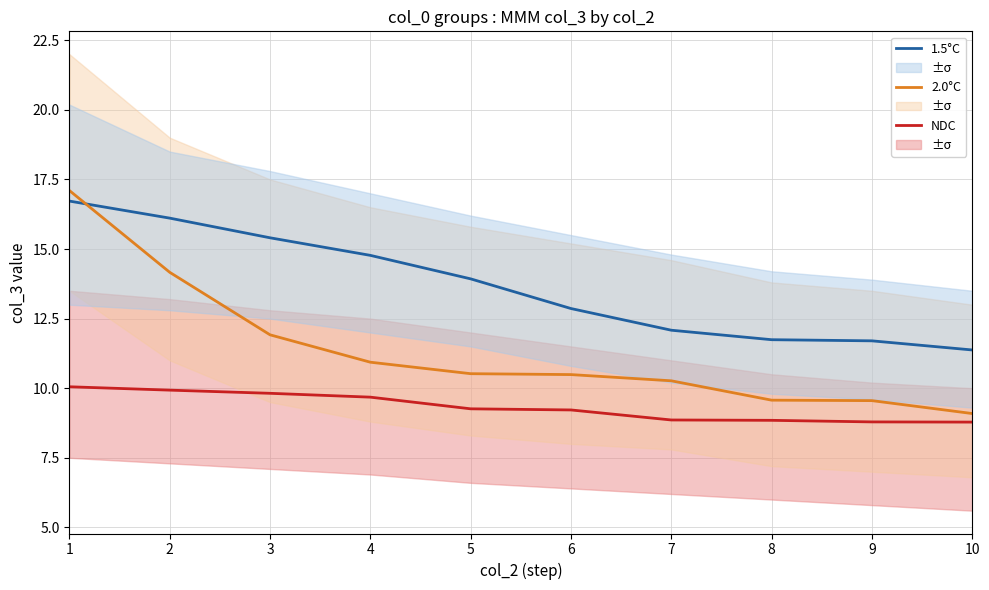

What is the value of the 2.0°C point at the 3rd from the left?

11.9